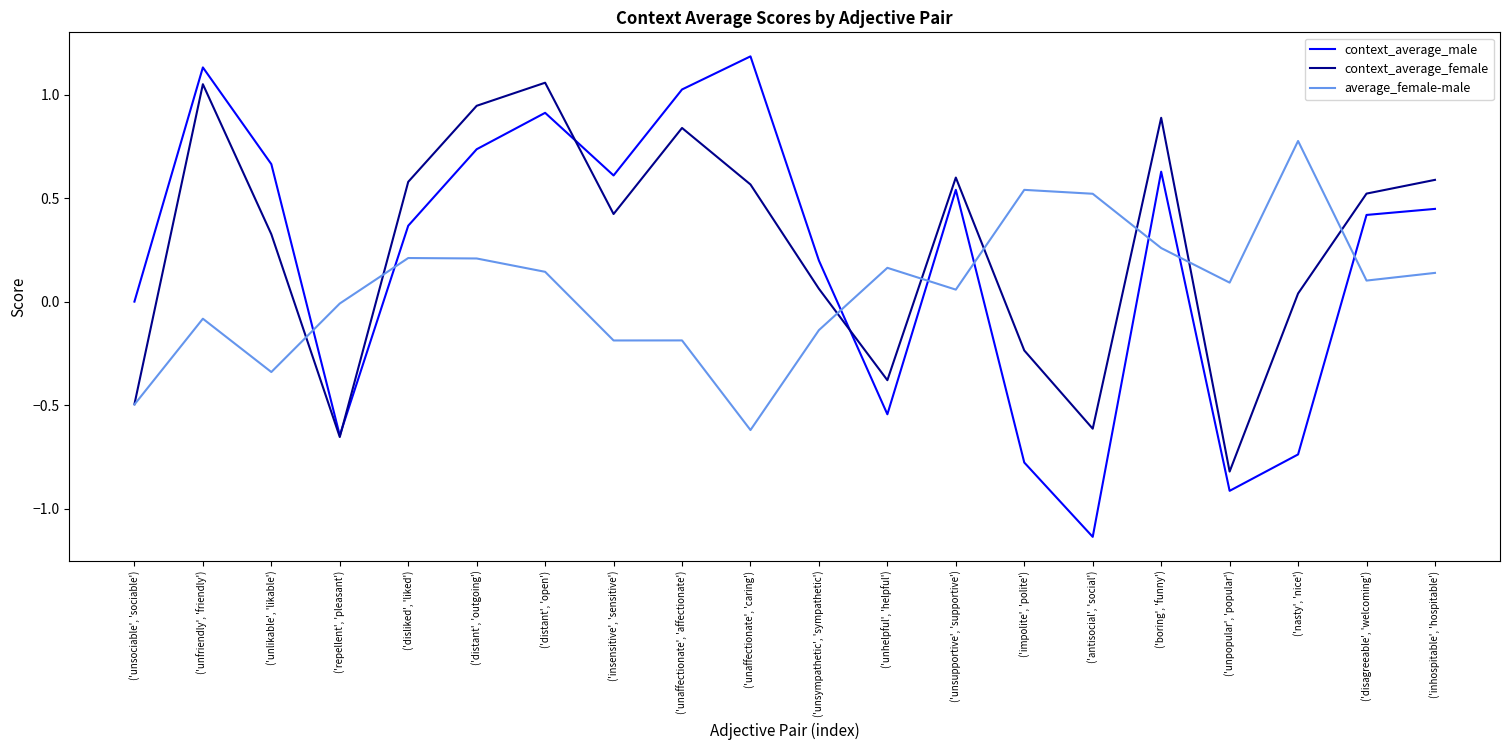

List the series in order of their peak value, lowest first.

average_female-male, context_average_female, context_average_male